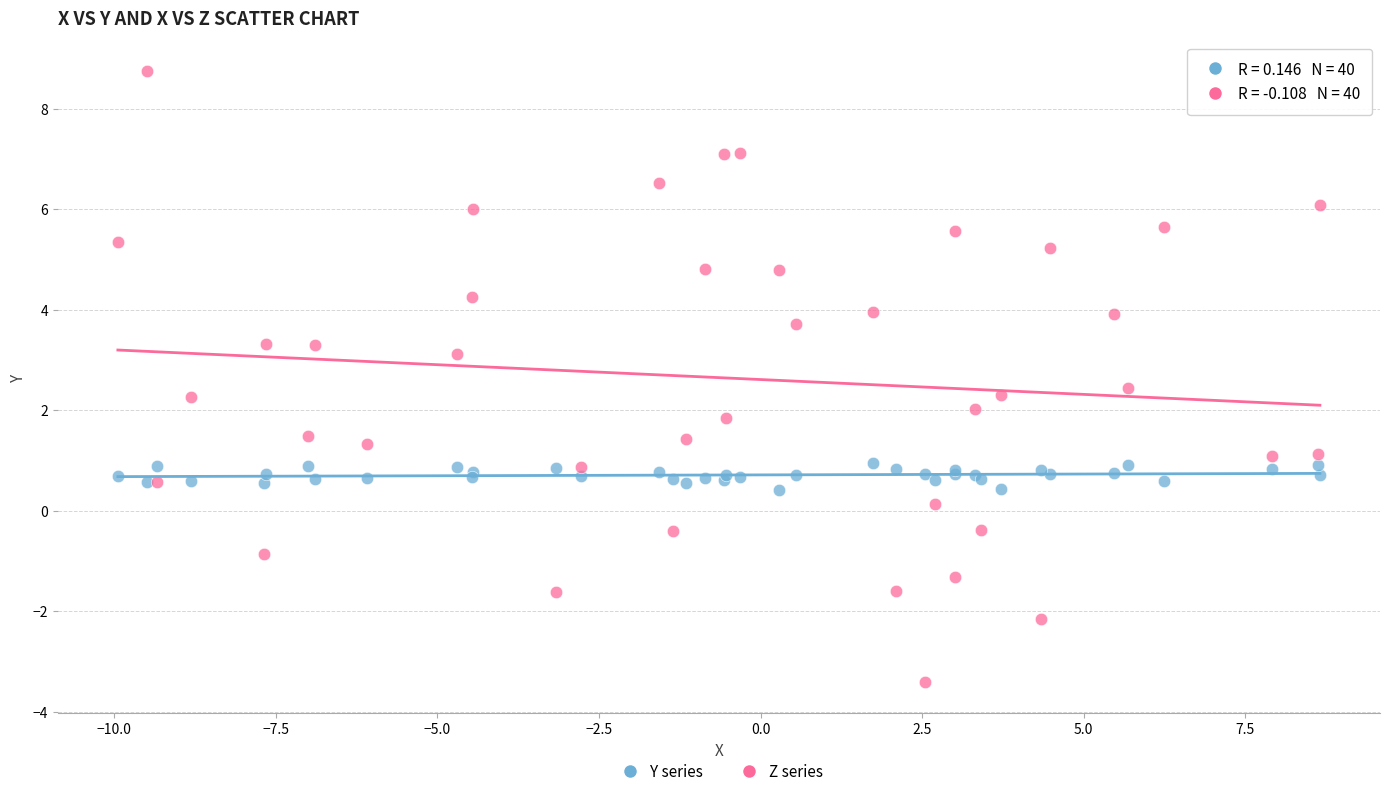

What is the X range (max minus min) for the scatter plot?

18.6